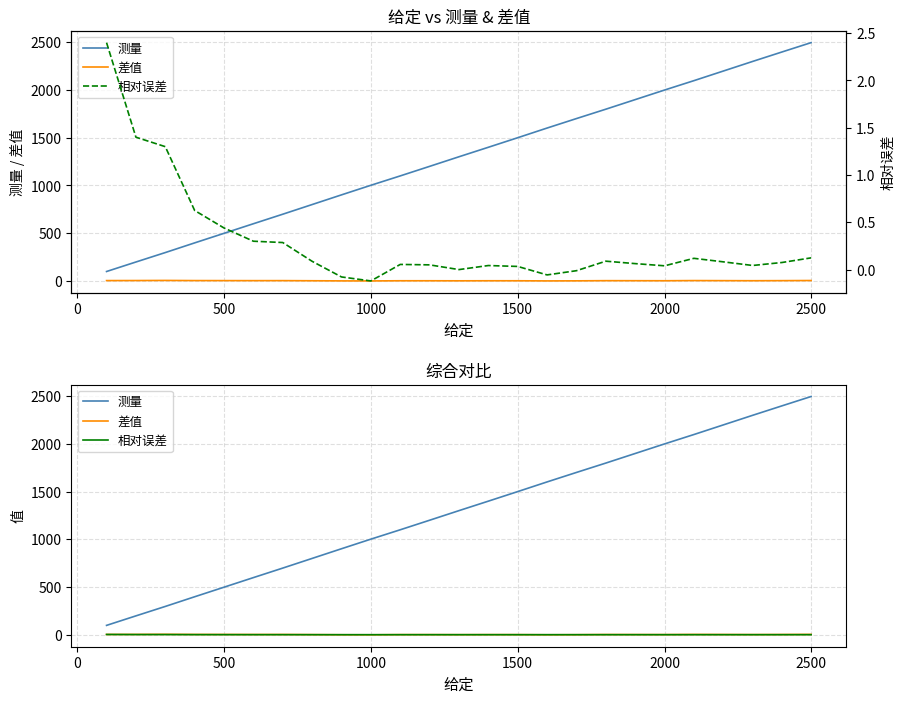

True or false: 相对误差 has more than 2 interior local peaks.

True